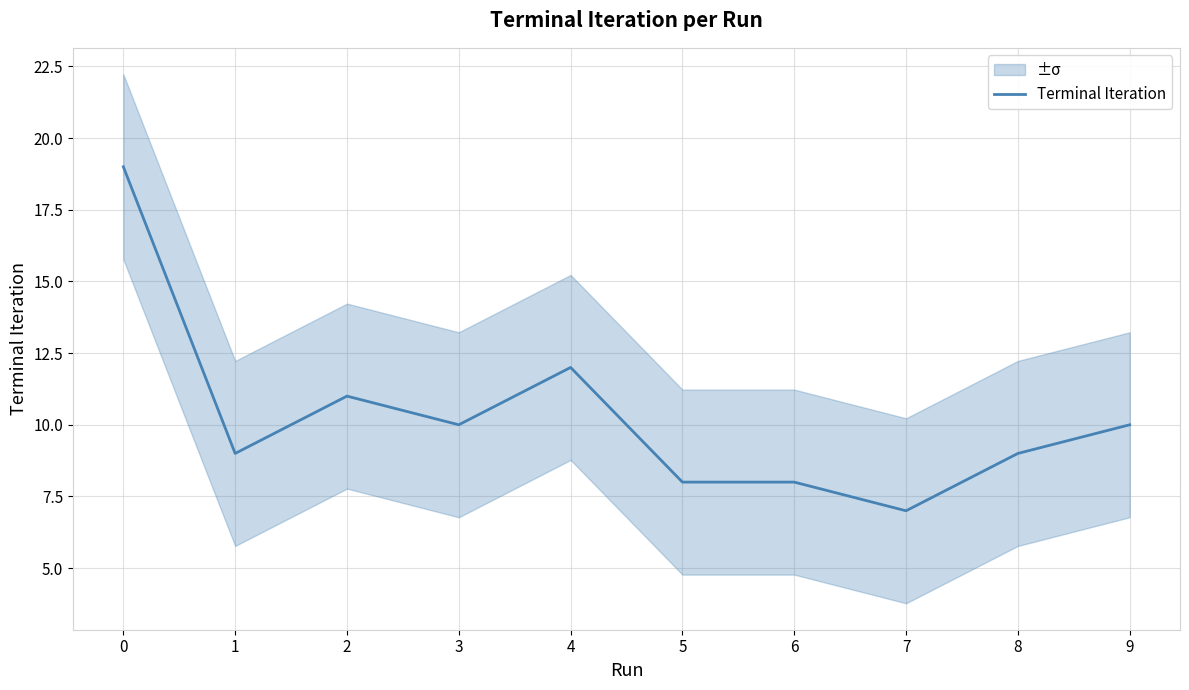

The value at 0 is 25. True or false?

False